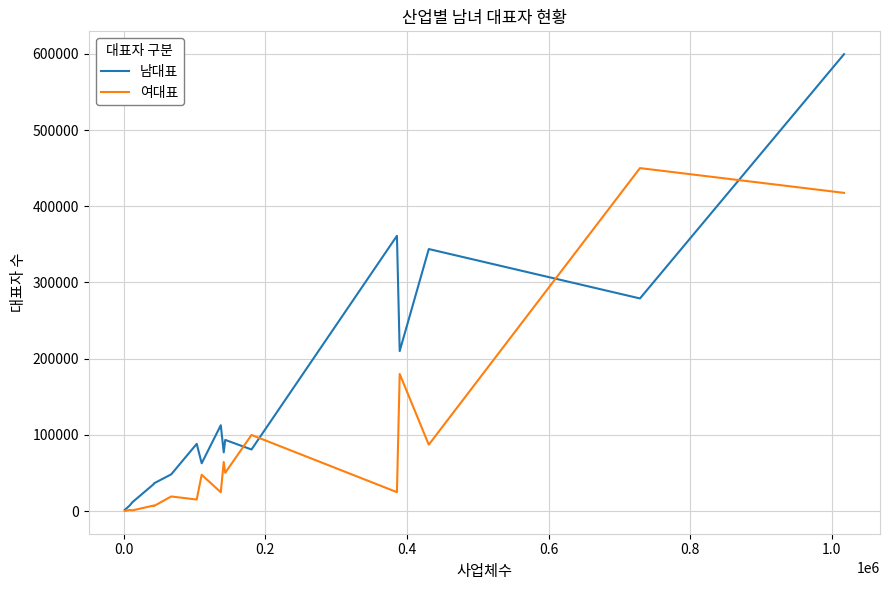

What is the average value of the 남대표 series?

129117